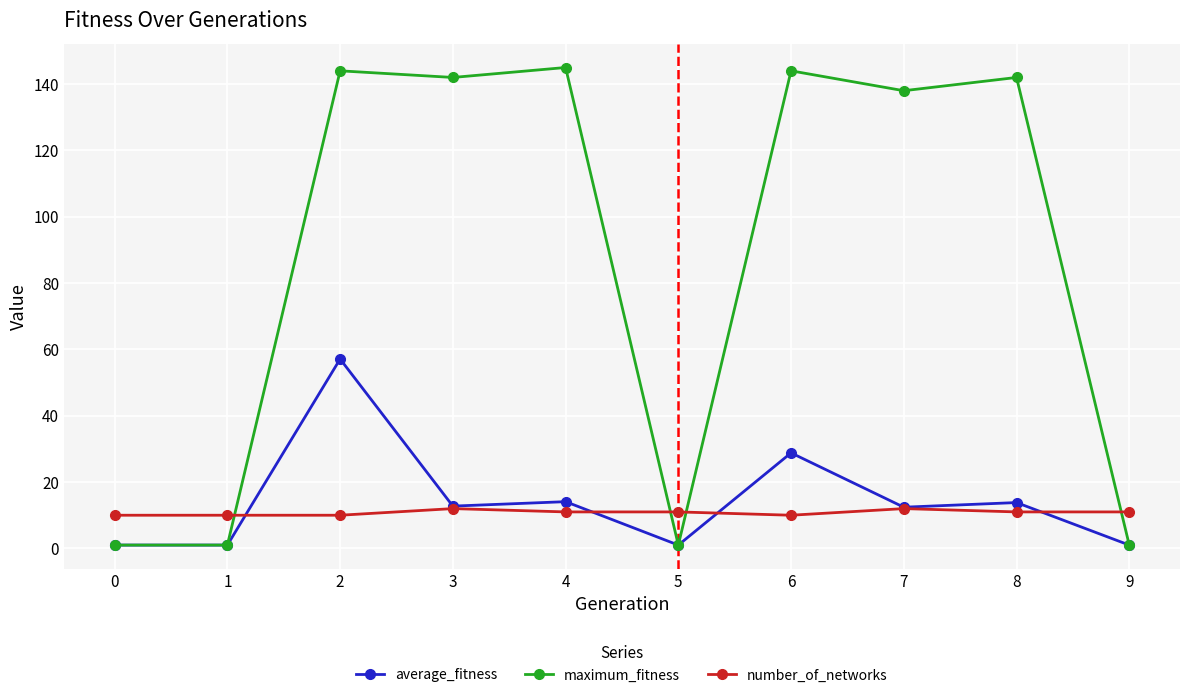

Which series has the largest range (max minus min)?

maximum_fitness